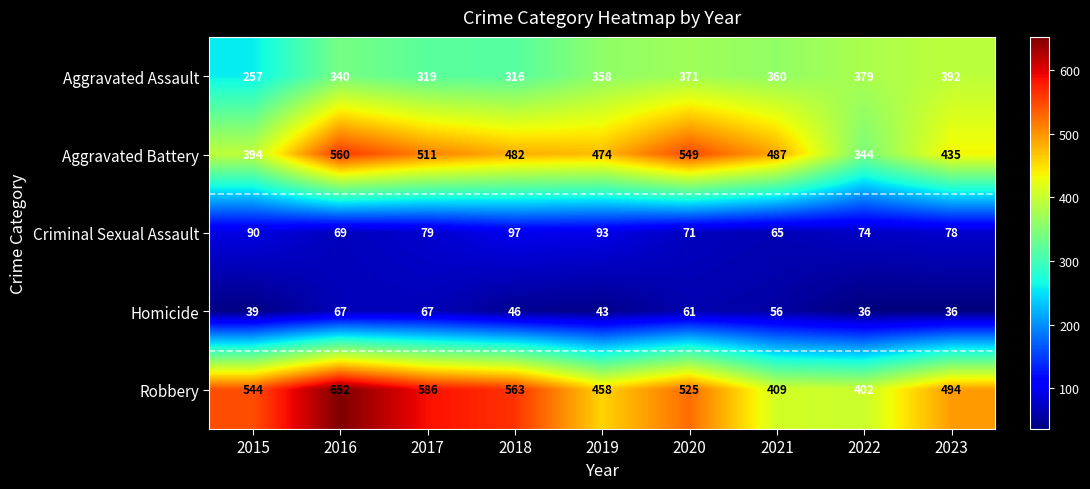

Rank the series by their maximum value, from lowest to highest.

Homicide, Criminal Sexual Assault, Aggravated Assault, Aggravated Battery, Robbery